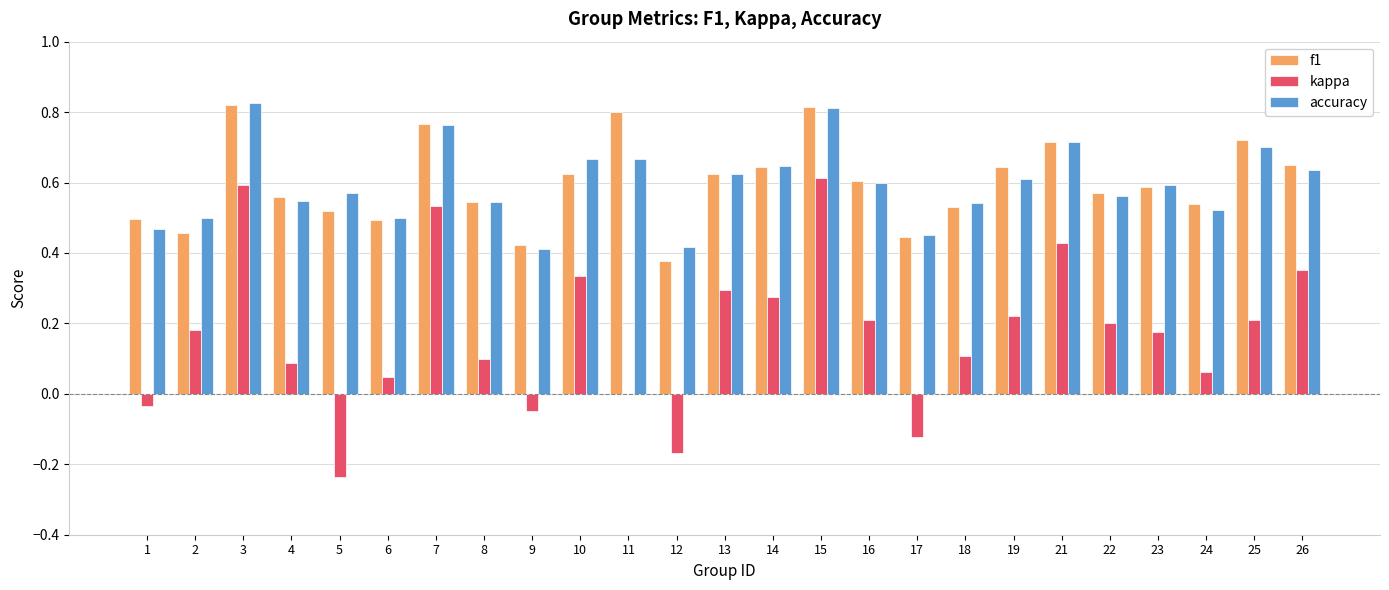

What is the sum of all f1 values?

15.0